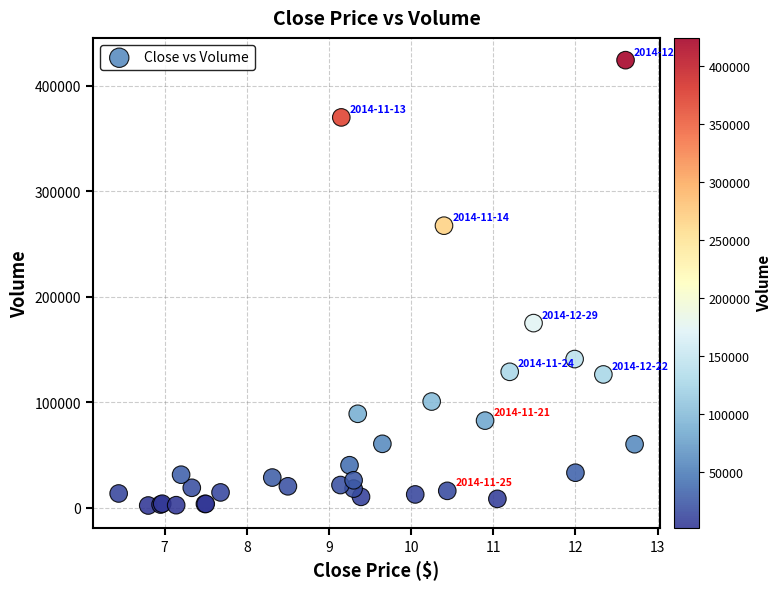

What Y value in the scatter plot is closest to 213200?

175000